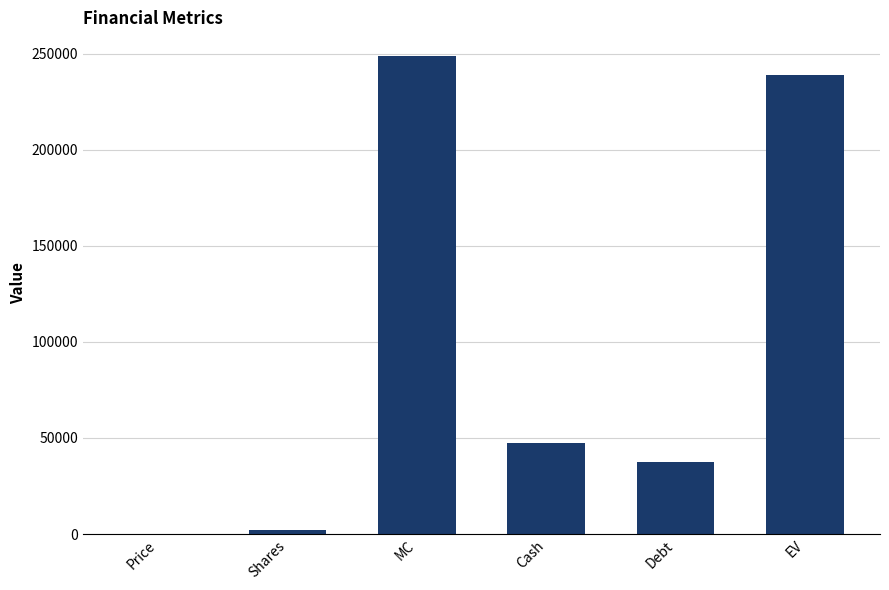

Which has a higher value, Cash or Shares?

Cash